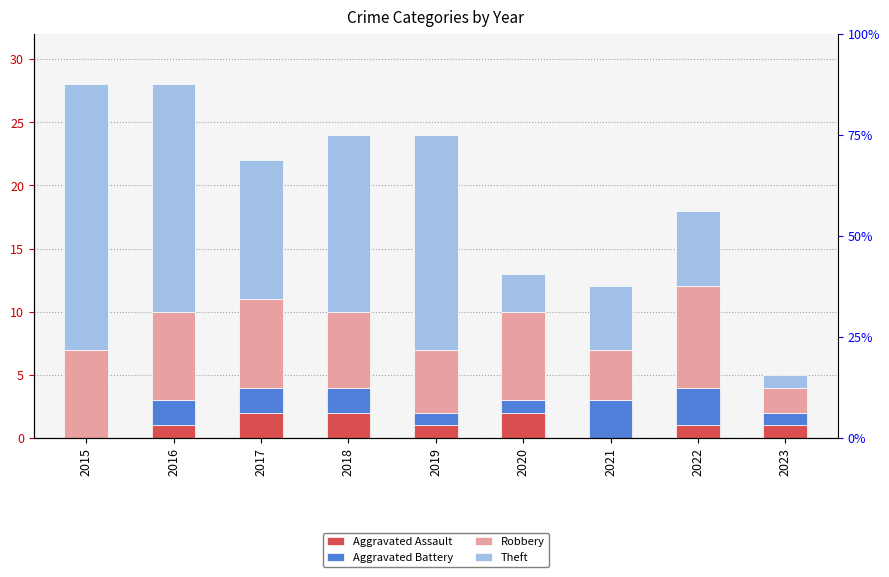

Is it true that Robbery equals 5 at 2019?

True